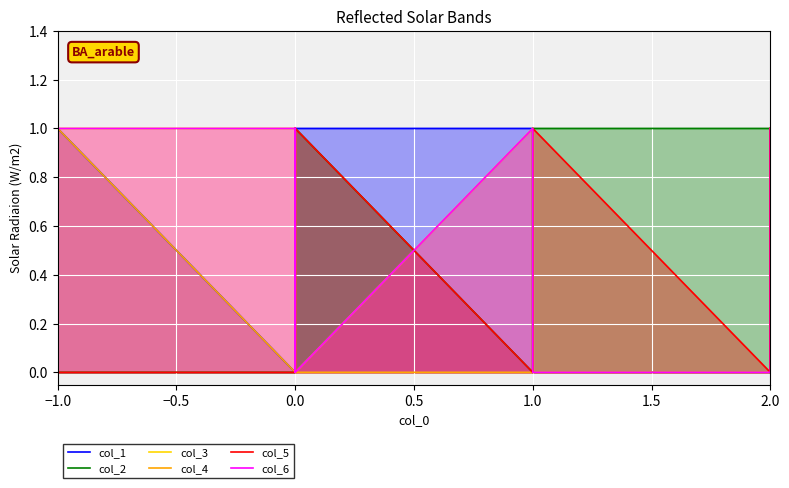

True or false: col_6 and col_3 cross at least once.

False